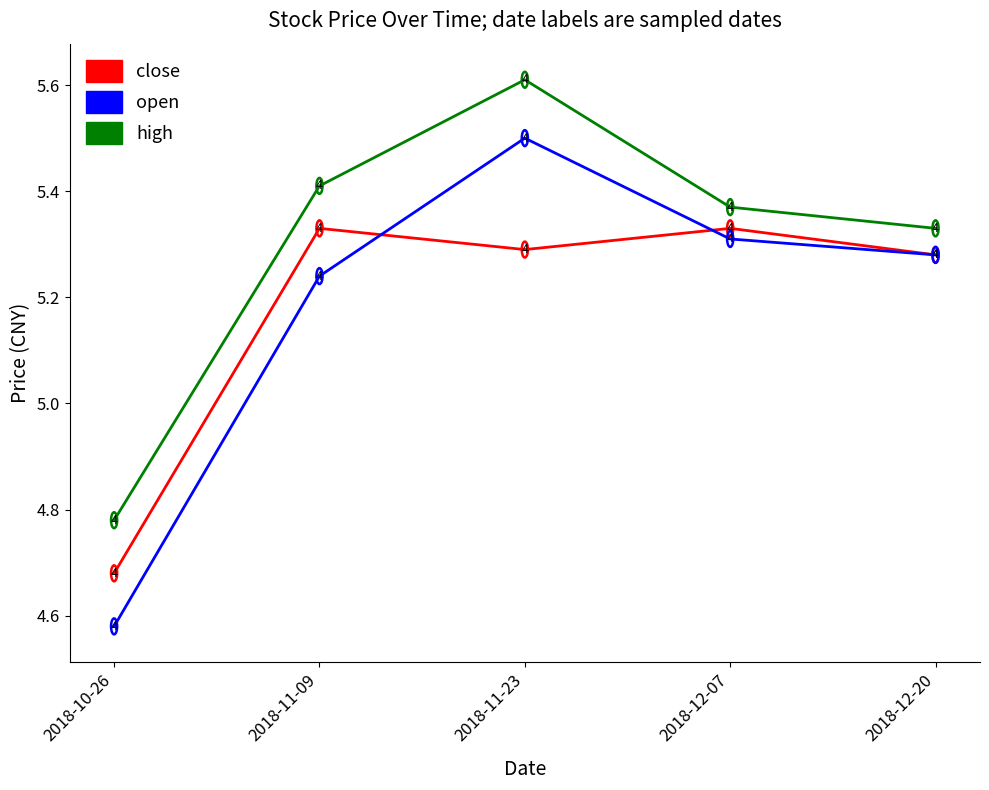

True or false: high and open intersect in this chart.

False